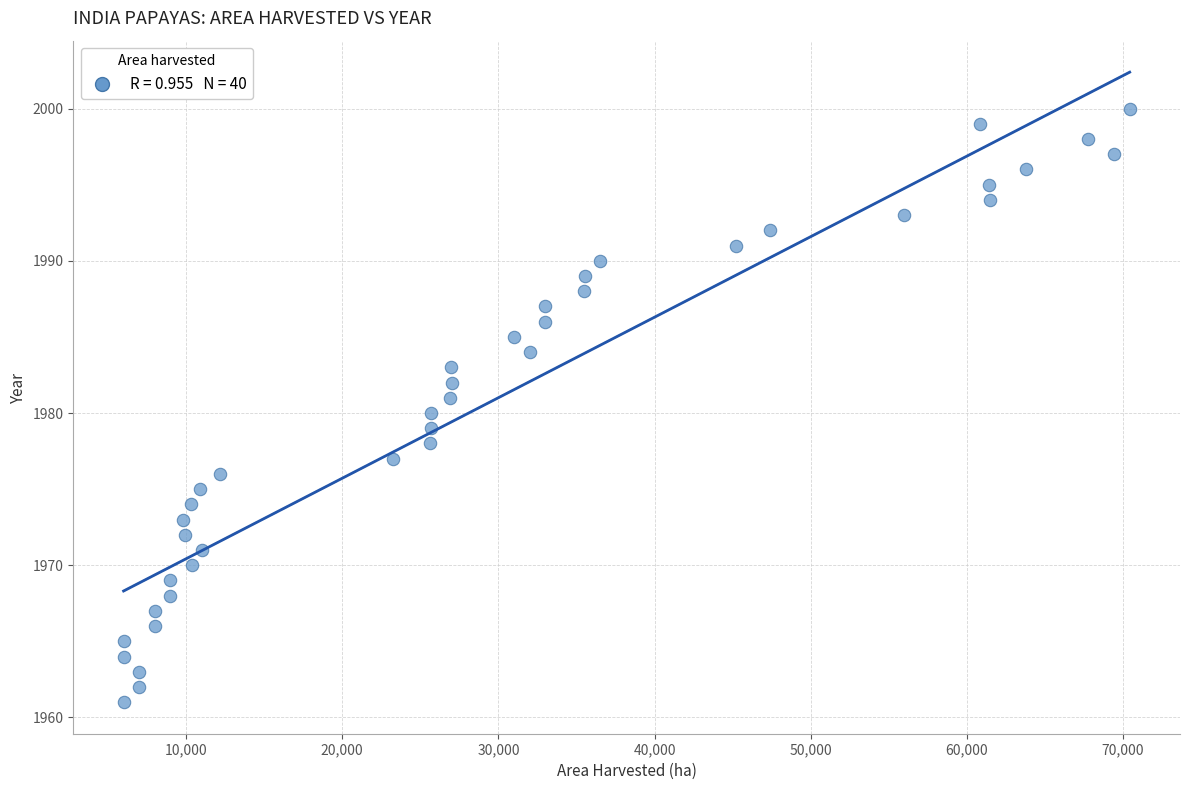

What is the range of Y values (max minus min)?

39